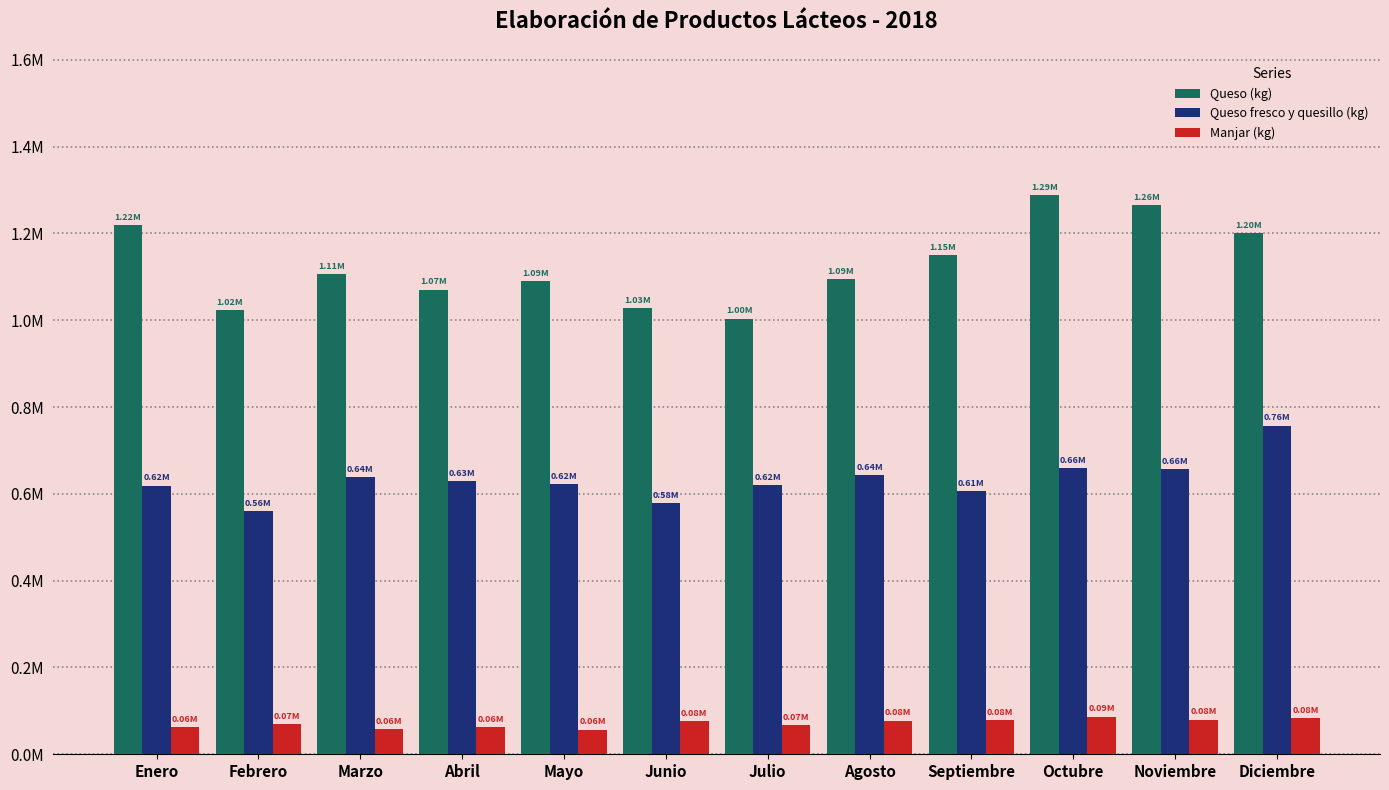

What is the spread (max minus min) of values at Abril?

1008400